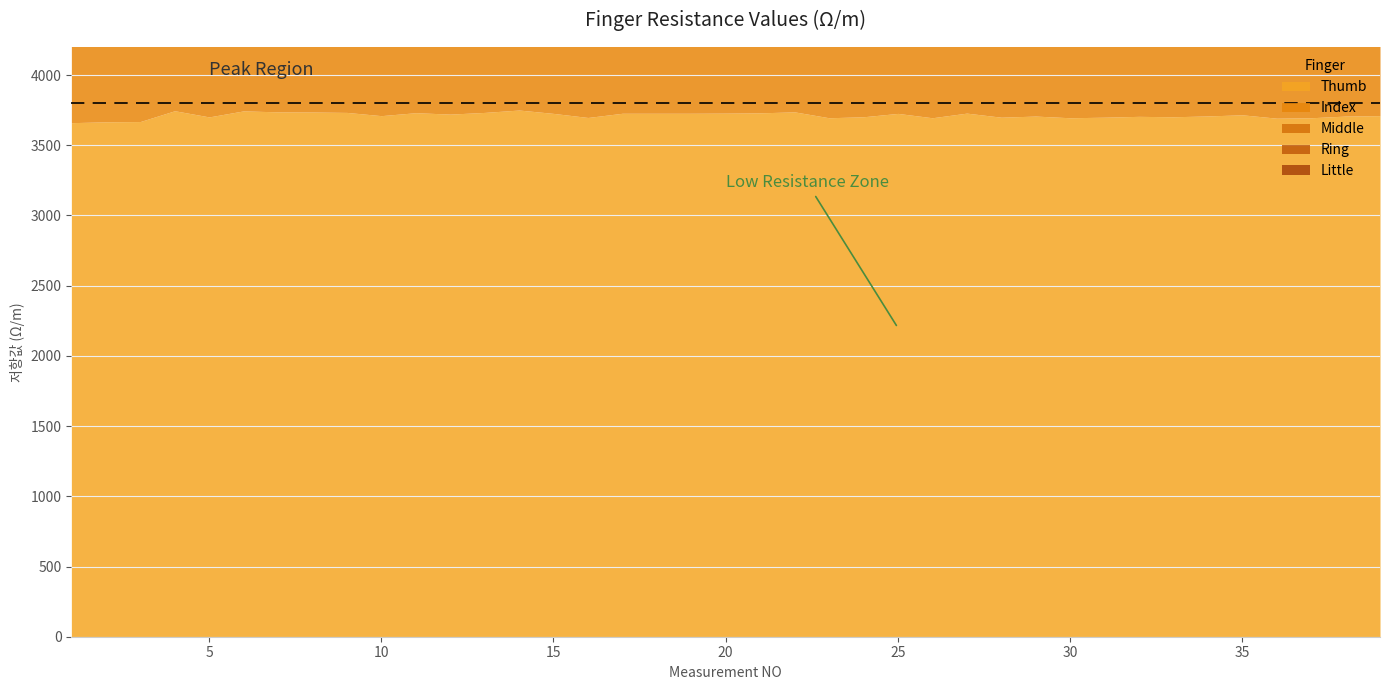

At which category does Middle reach its first local valley?

2